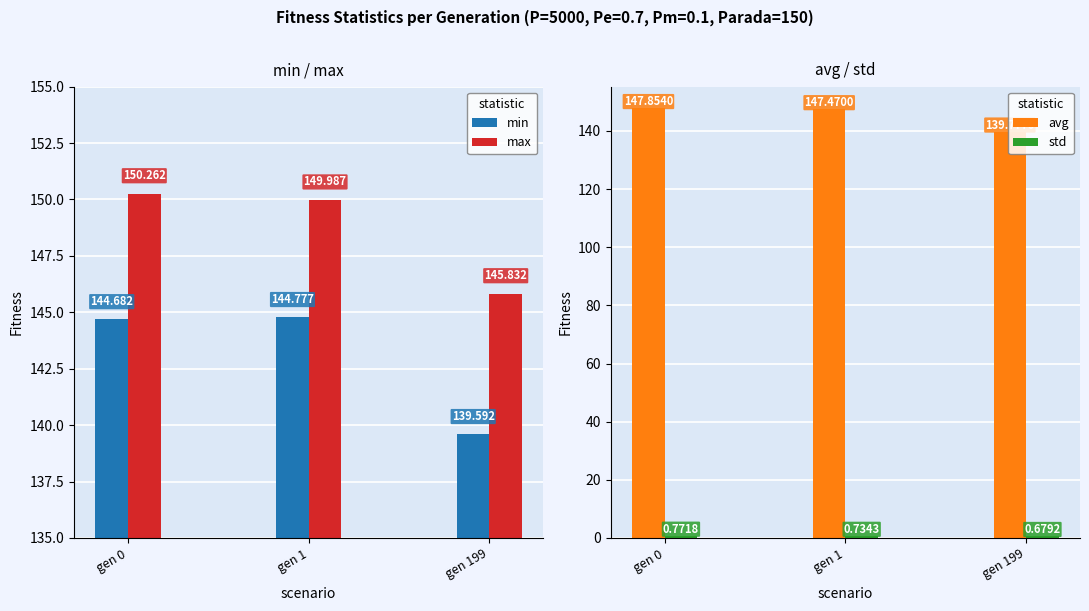

Which series has the widest spread of values?

avg